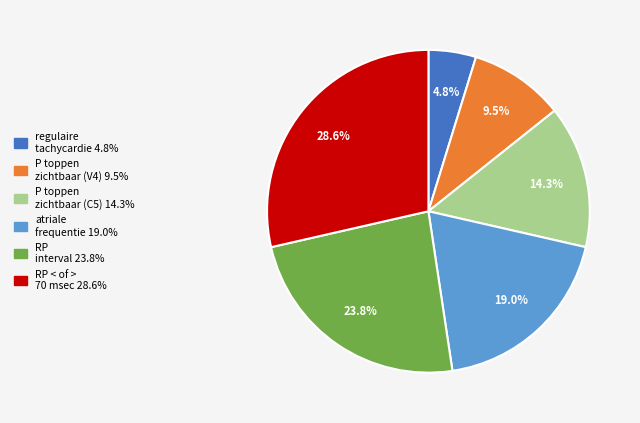

Is there any slice that represents more than half of the pie?

No